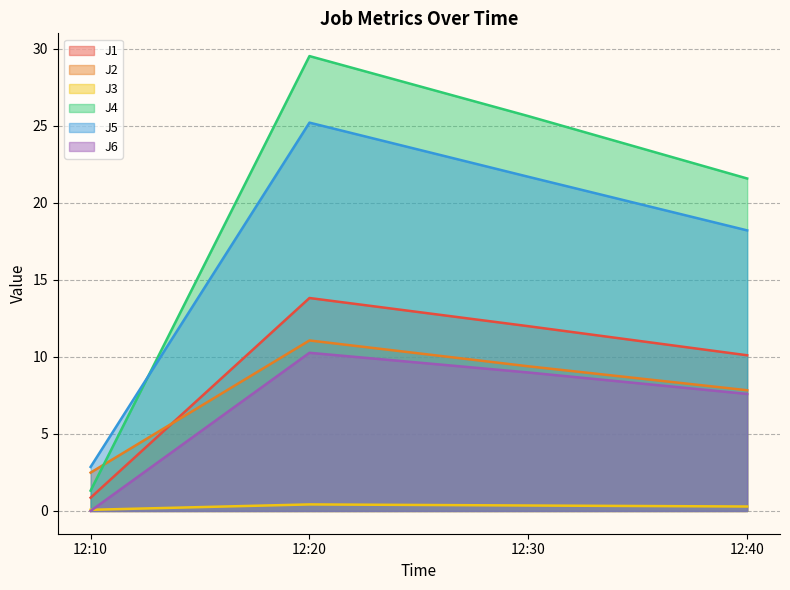

What are all the series names shown in the legend?

J1, J2, J3, J4, J5, J6